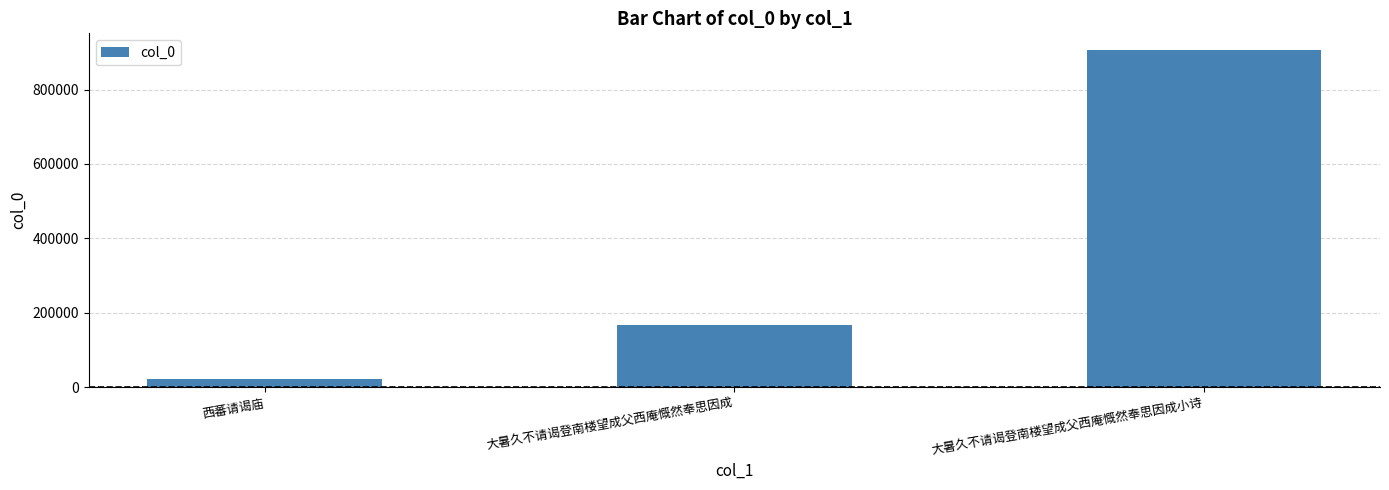

How many values are between 21082 and 905954?

3